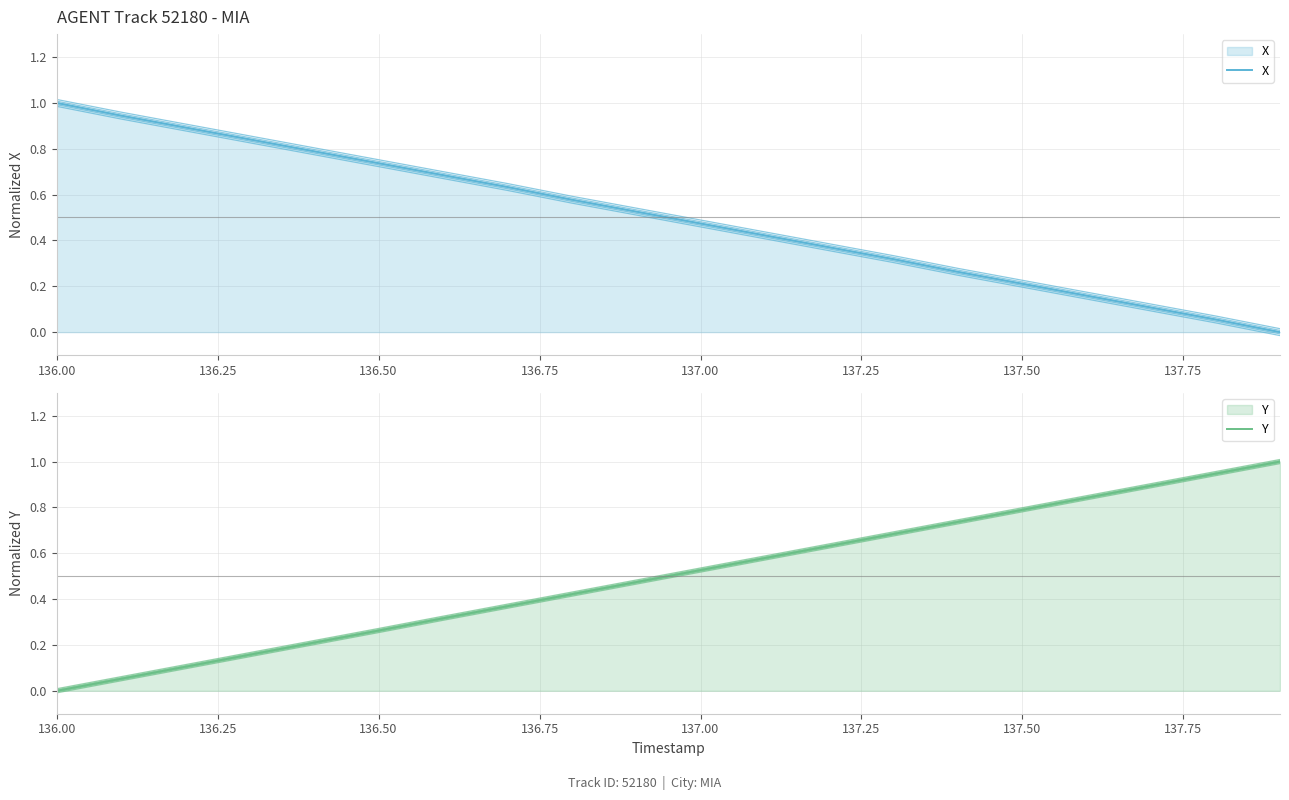

At how many categories does at least one series exceed 0?

20